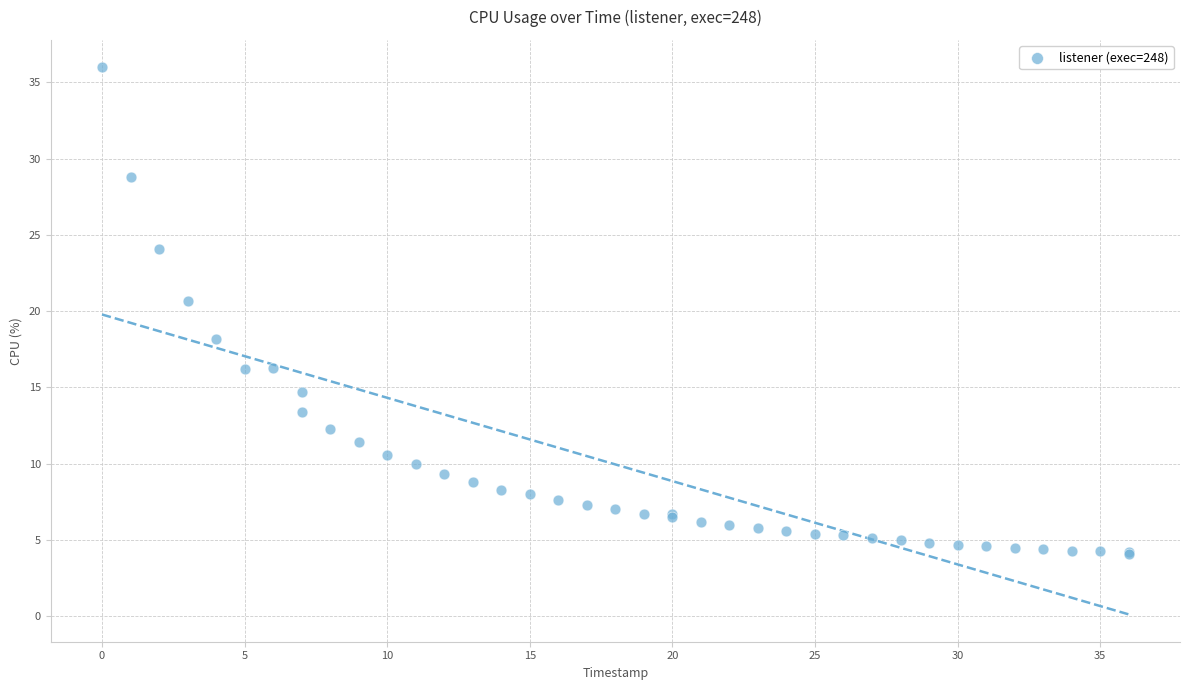

What Y value in the scatter plot is closest to 20?

20.7